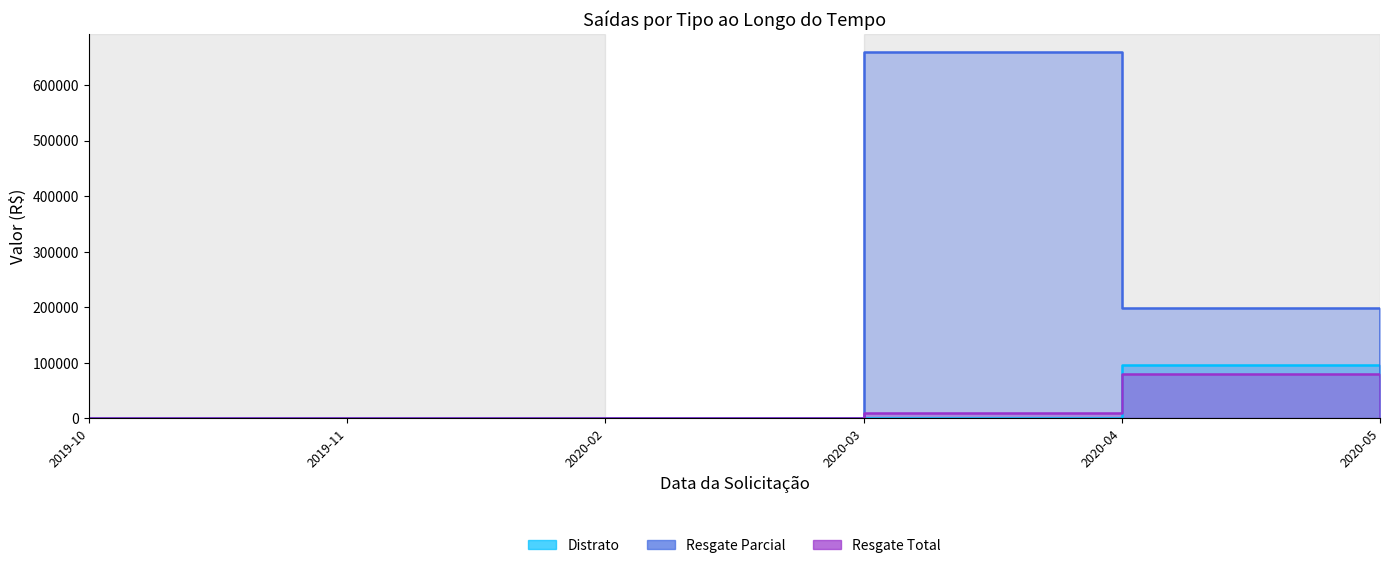

Which series has the largest range (max minus min)?

Resgate Parcial